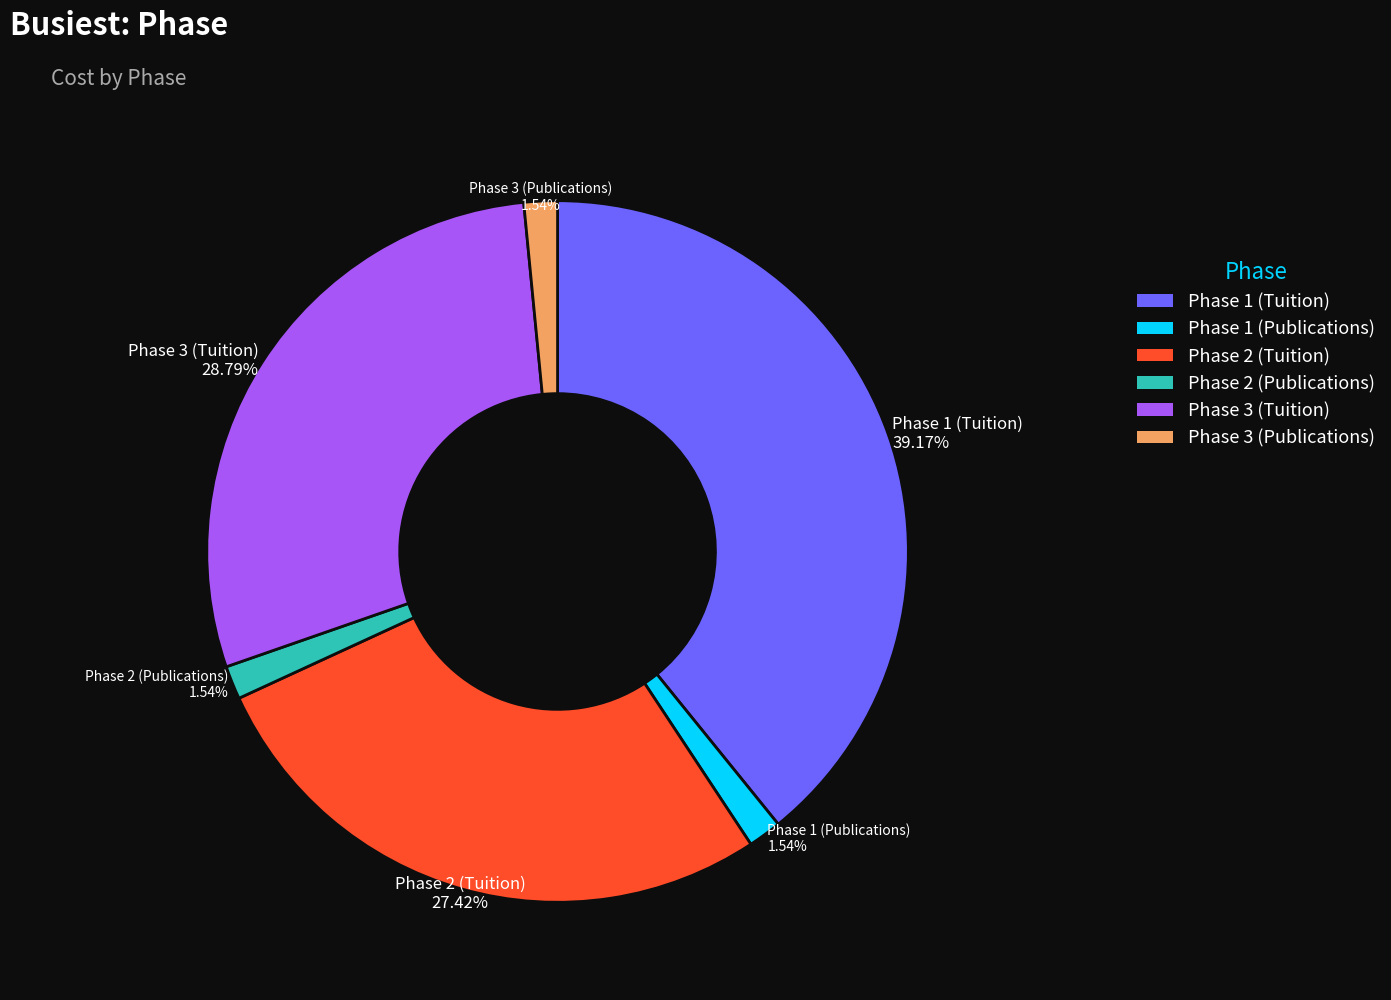

Is there any slice that represents more than half of the pie?

No